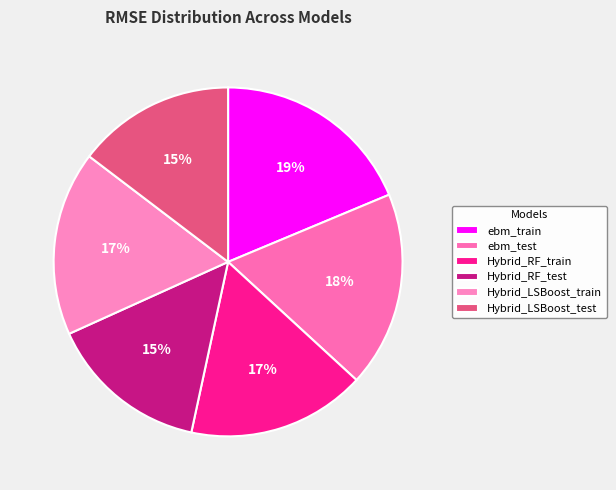

Count the number of slices in the pie.

6